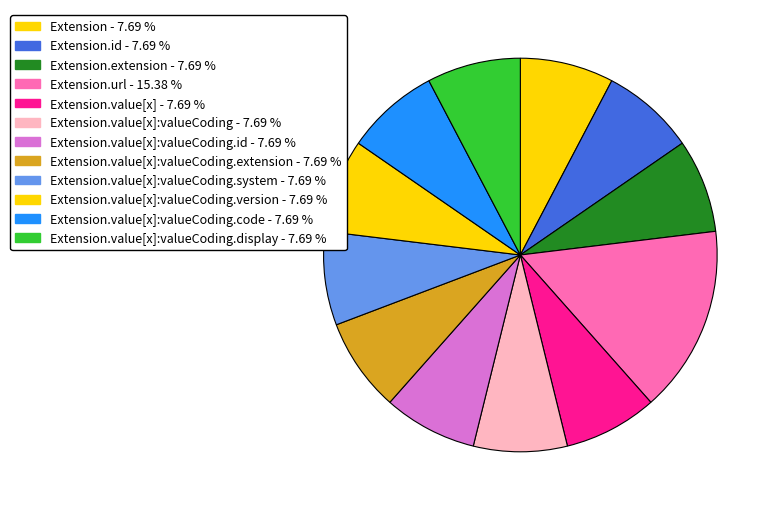

How many segments does this pie chart have?

12